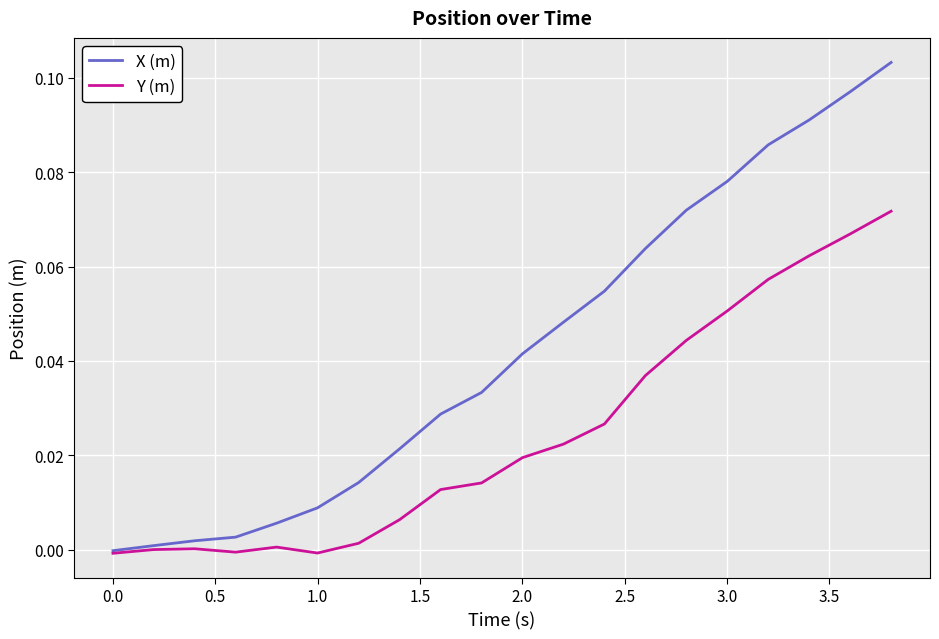

Which series has the largest total across all categories?

X (m)